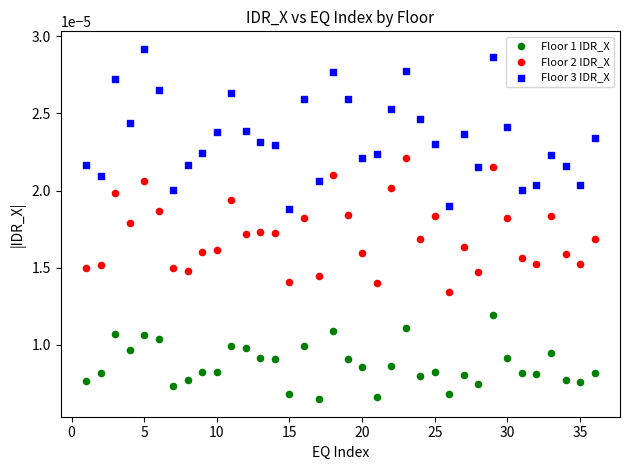

Which series has the largest Y range (max minus min)?

Floor 3 IDR_X